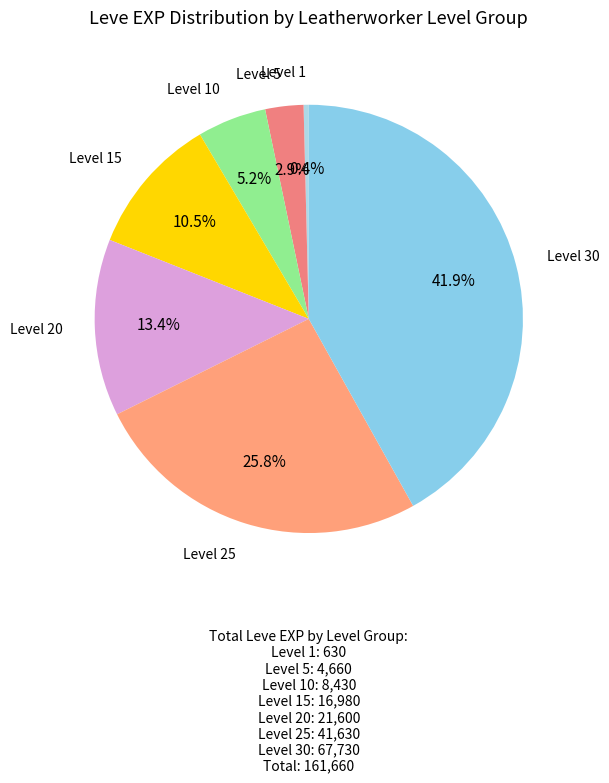

How many segments does this pie chart have?

7